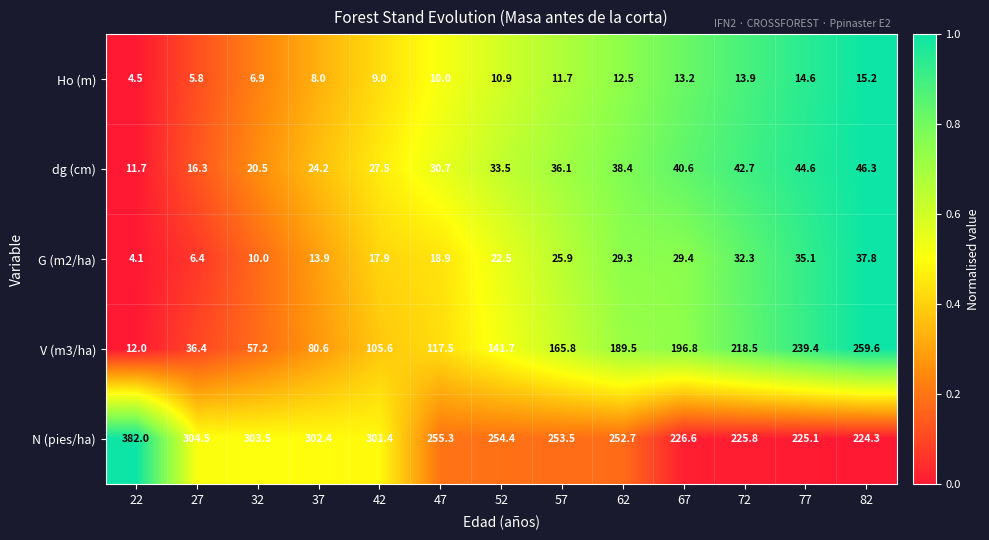

At how many categories does at least one series exceed 137?

13